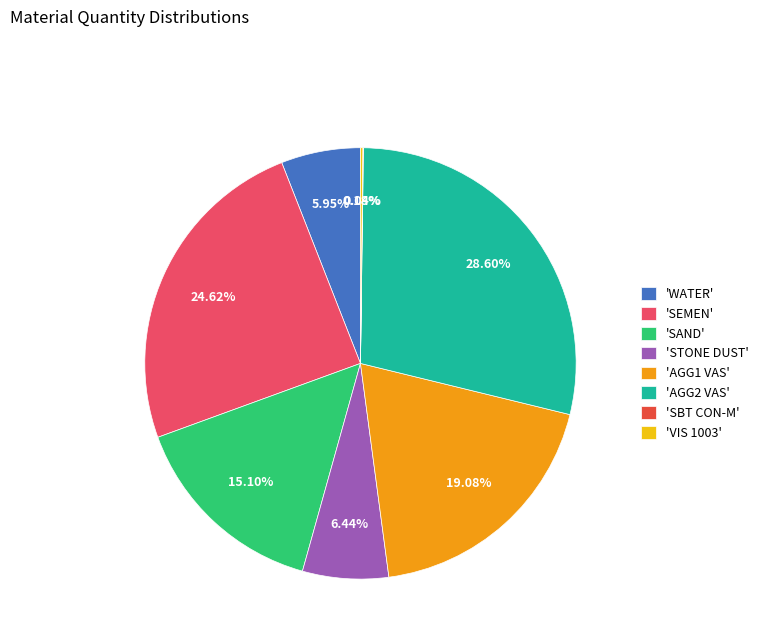

What is the largest slice in the pie chart?

'AGG2 VAS'